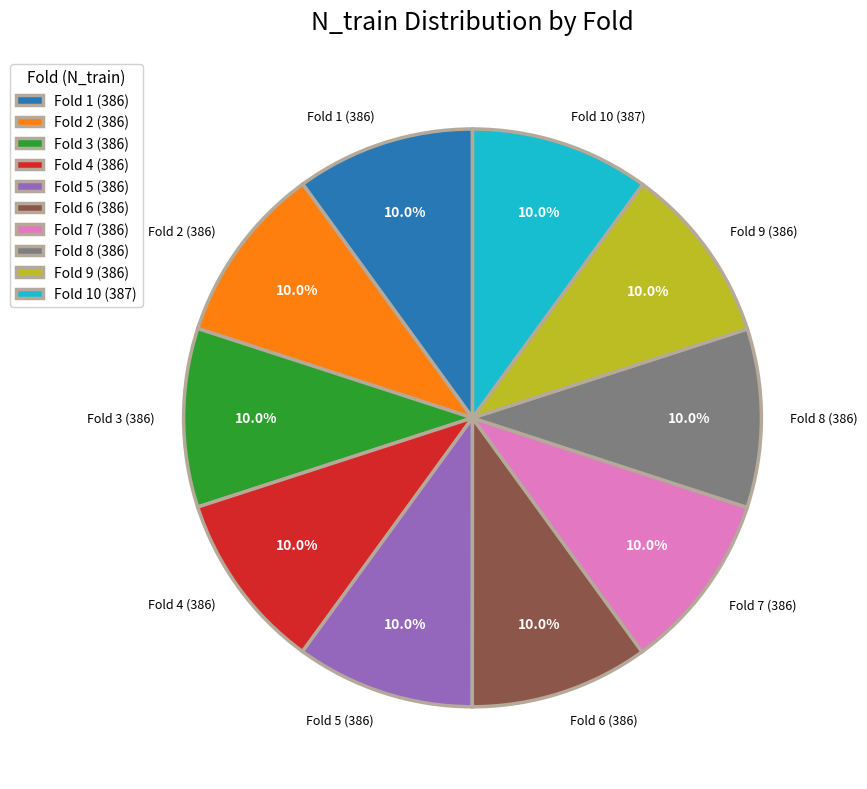

Is there any slice that represents more than half of the pie?

No